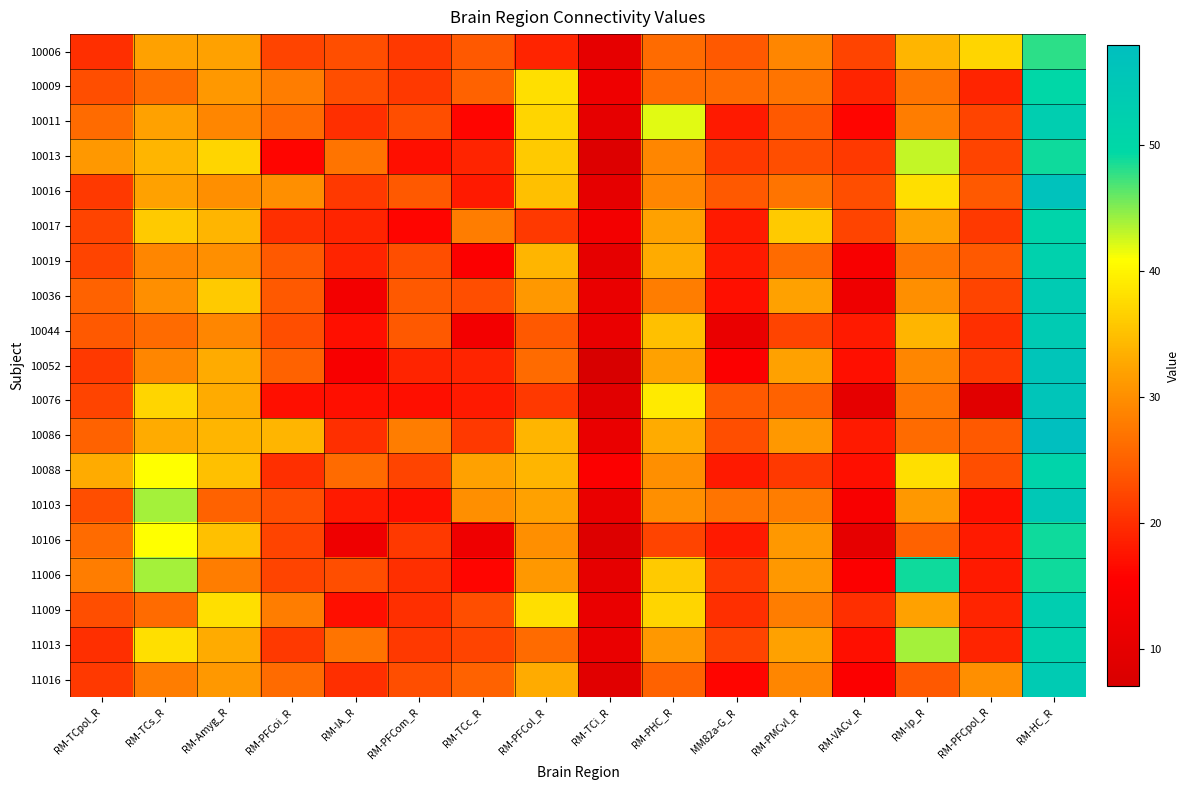

At how many categories does at least one series exceed 54?

1